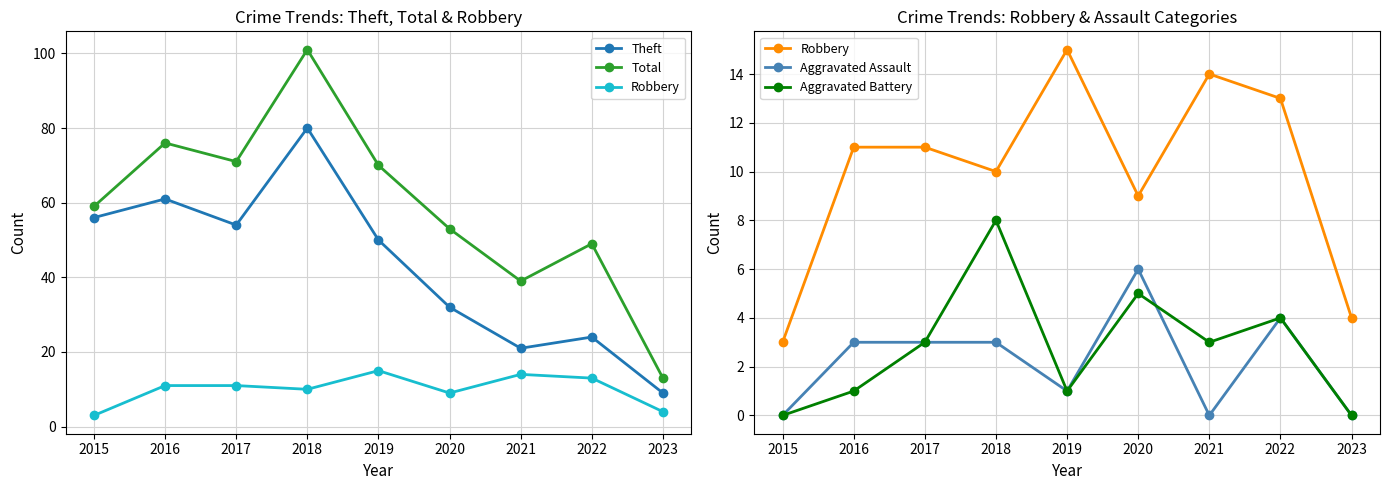

Which series has the largest total across all categories?

Total